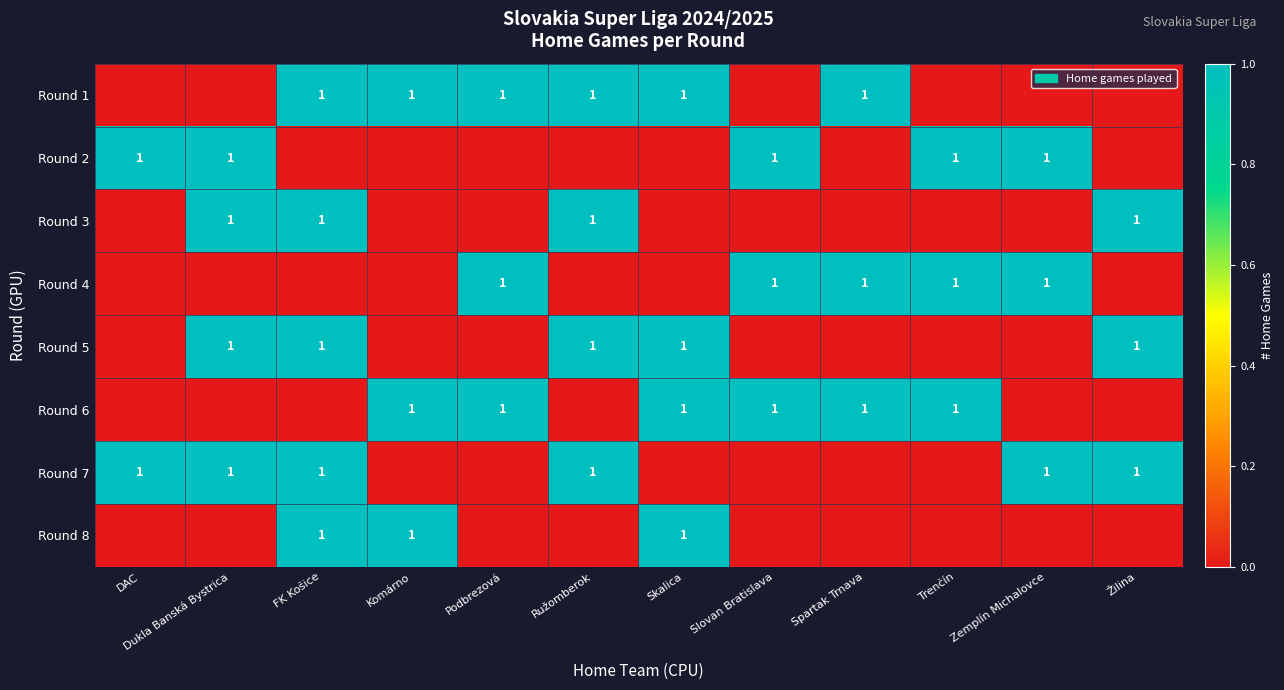

The value of Round 7 at Ružomberok is 1. True or false?

True